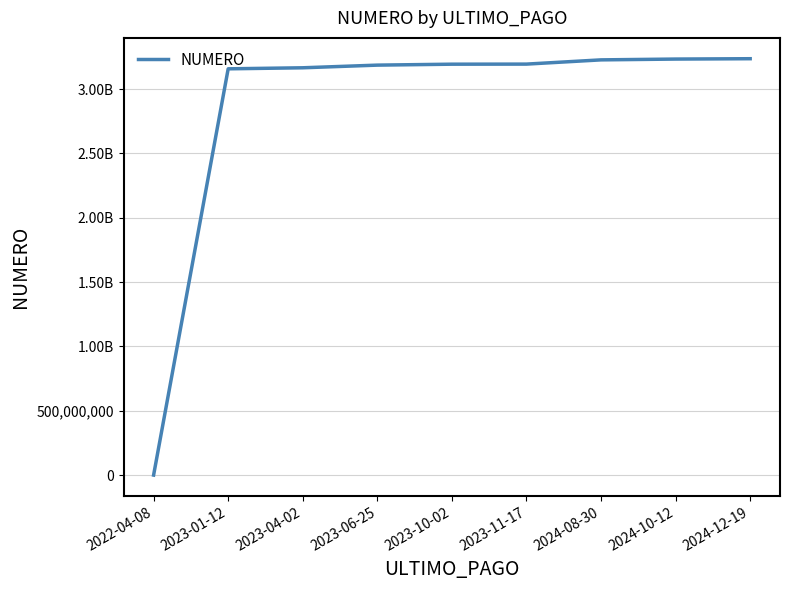

Is this an area chart (filled region under the line)?

No